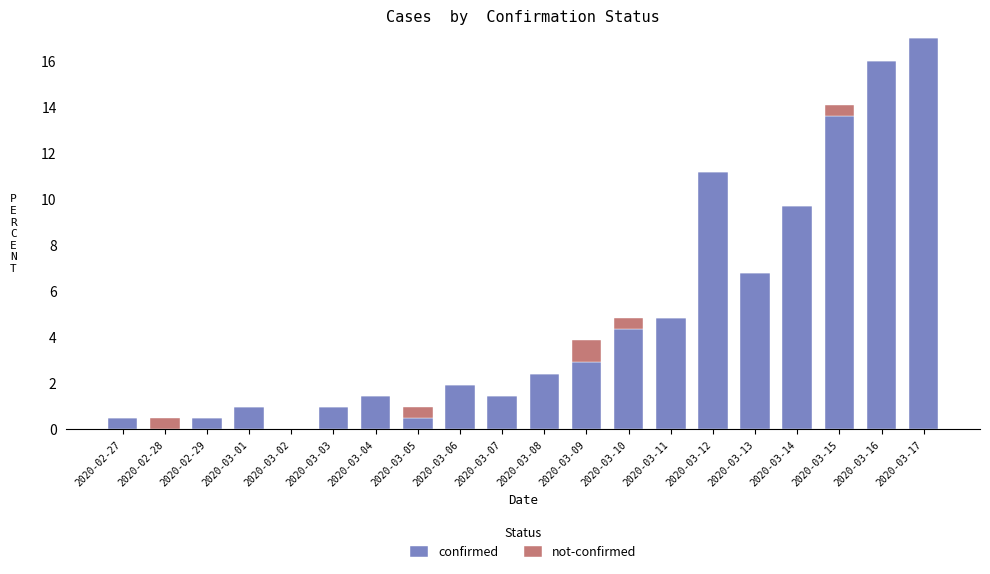

Is it true that confirmed equals 0.5 at 2020-02-27?

True